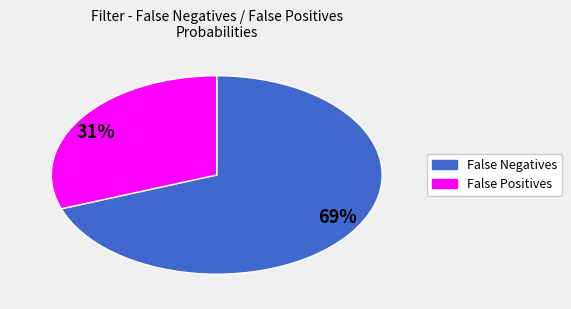

The 31% slice represents 31% of the pie. True or false?

True